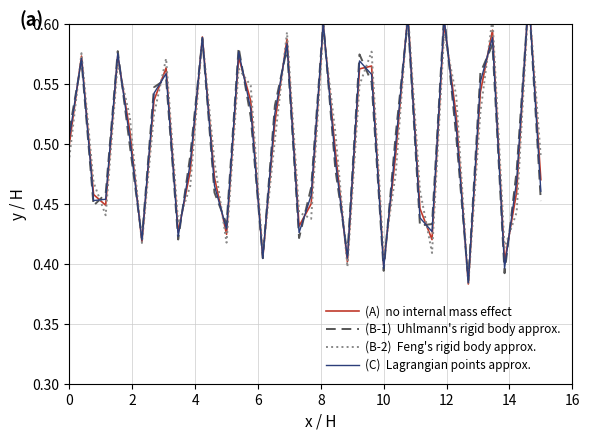

True or false: (A)  no internal mass effect and (B-1)  Uhlmann's rigid body approx. cross at least once.

True